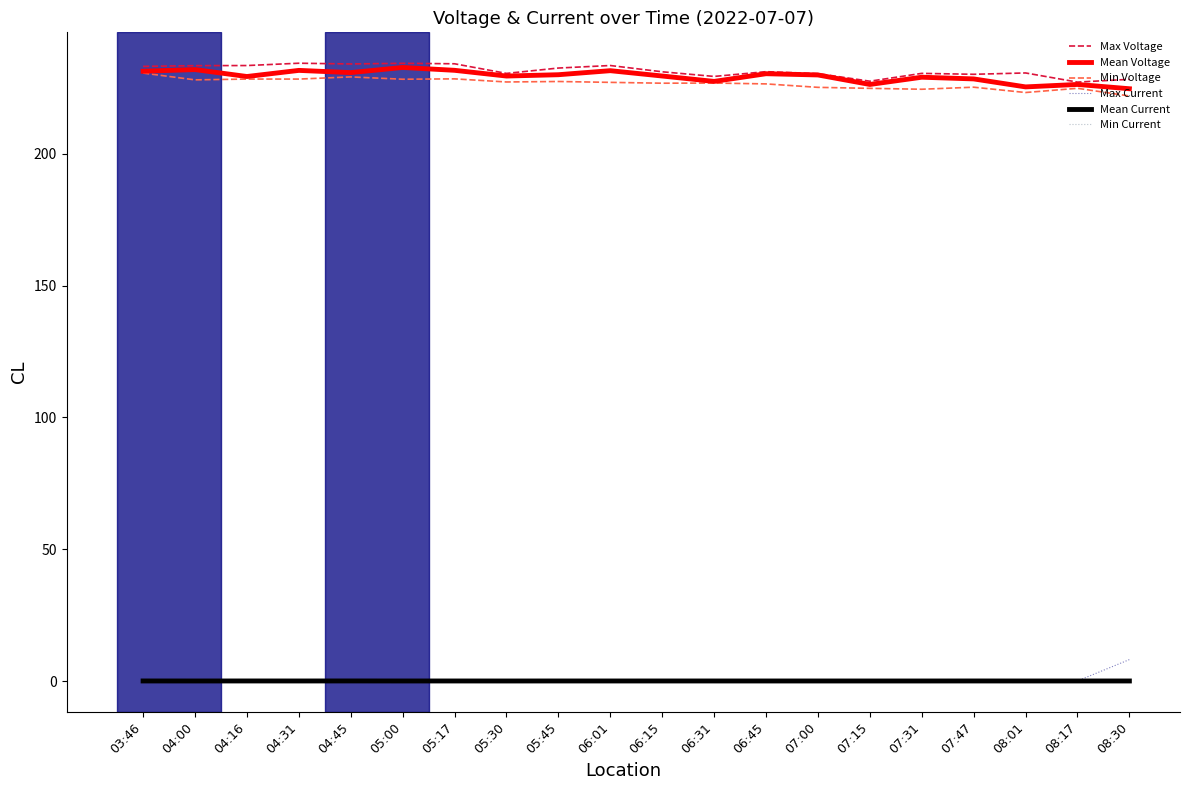

True or false: Max Voltage and Mean Current intersect in this chart.

False